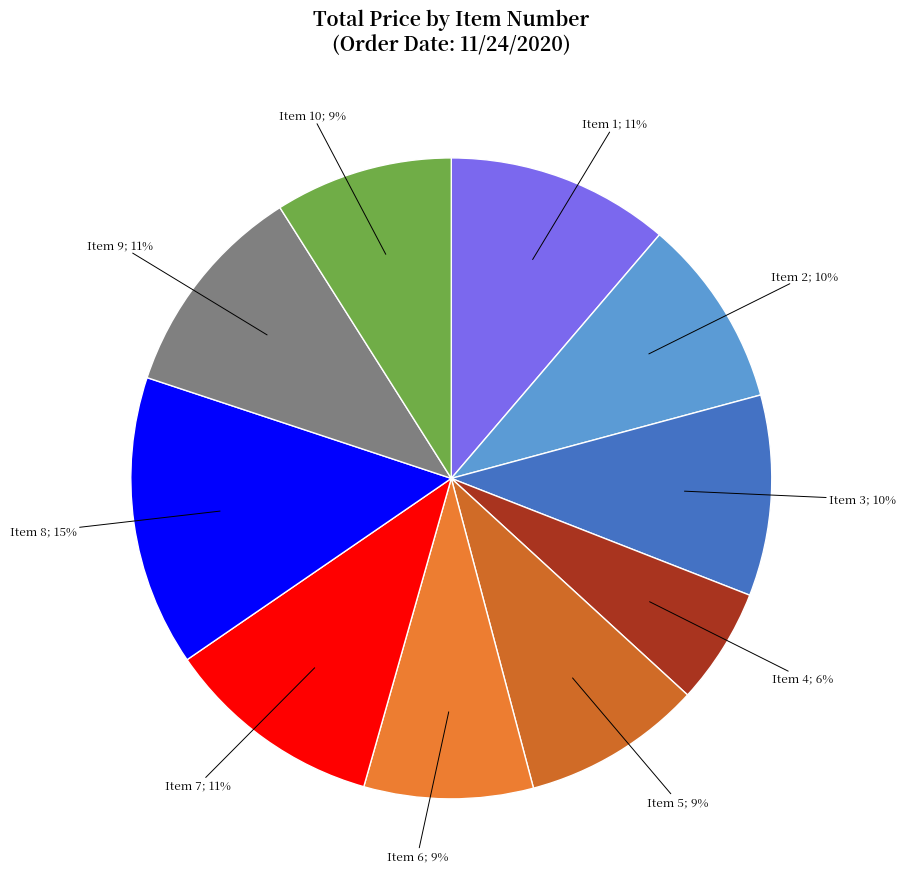

Is there any slice that represents more than half of the pie?

No